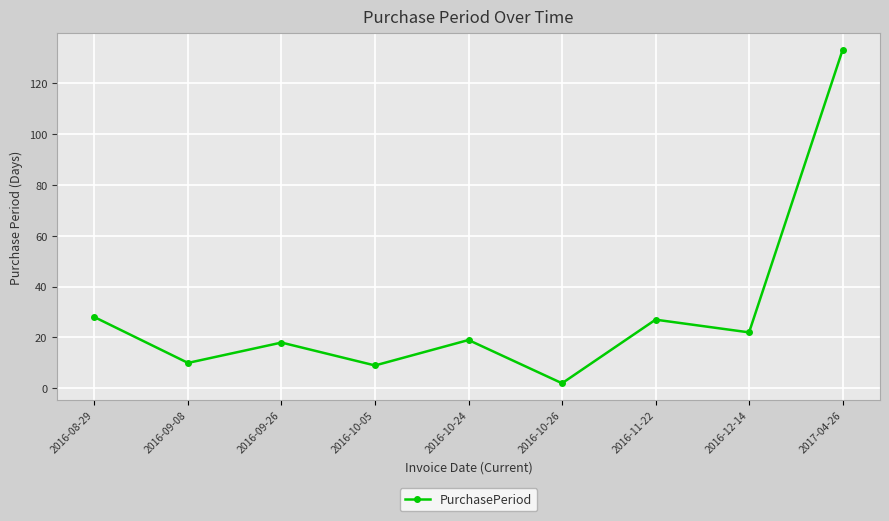

What is the sum of the values at 2016-09-08 and 2017-04-26?

143